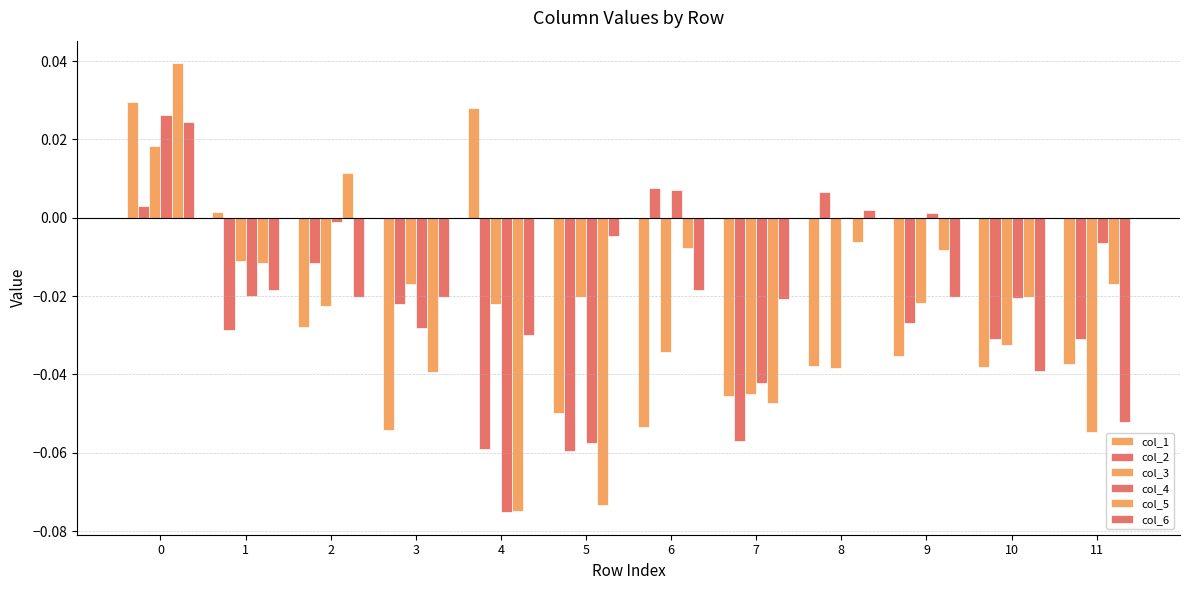

At how many categories does at least one series exceed 0?

7